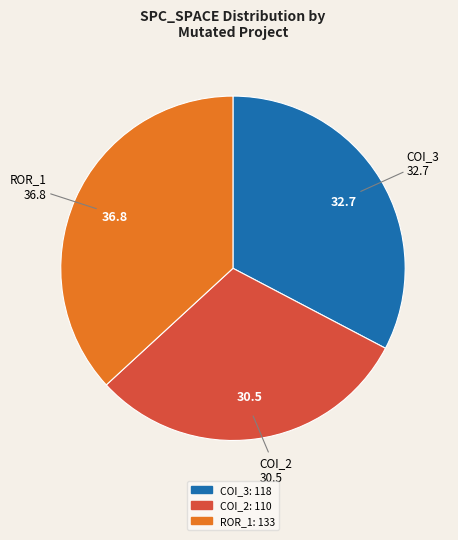

Is there a majority slice in this chart?

No